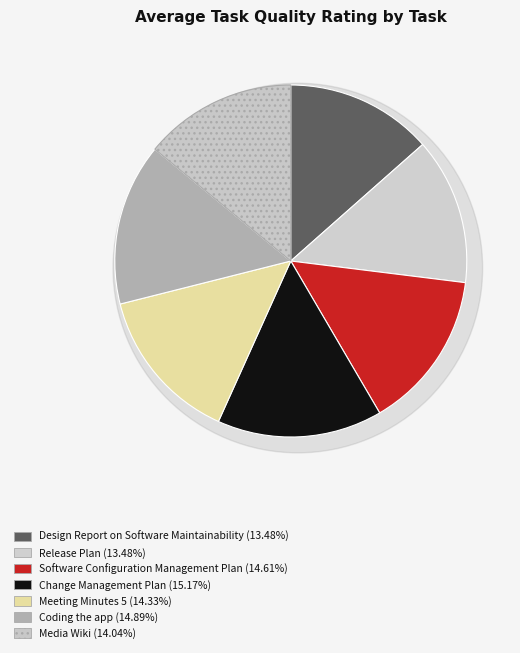

Between Software Configuration Management Plan and Release Plan, which is larger?

Software Configuration Management Plan